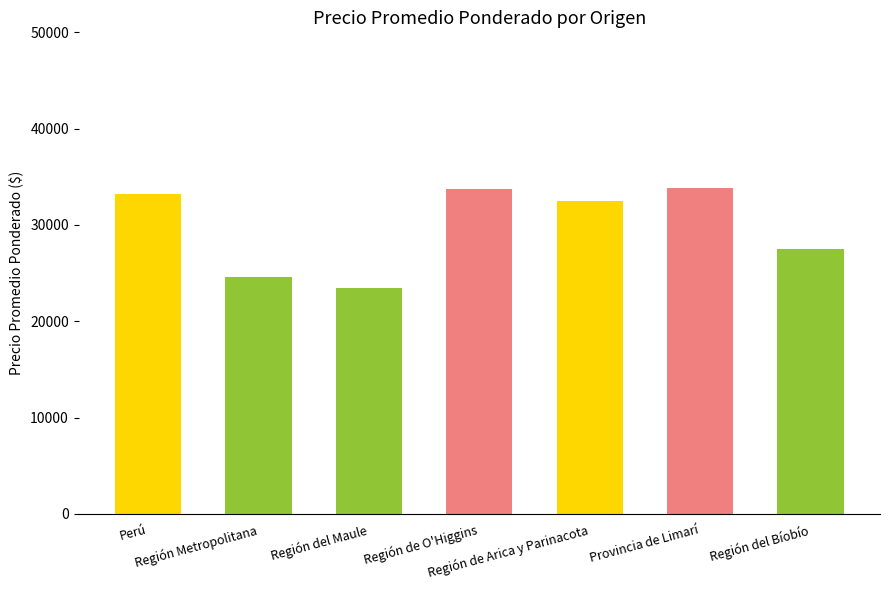

What is the smallest value displayed?

23506